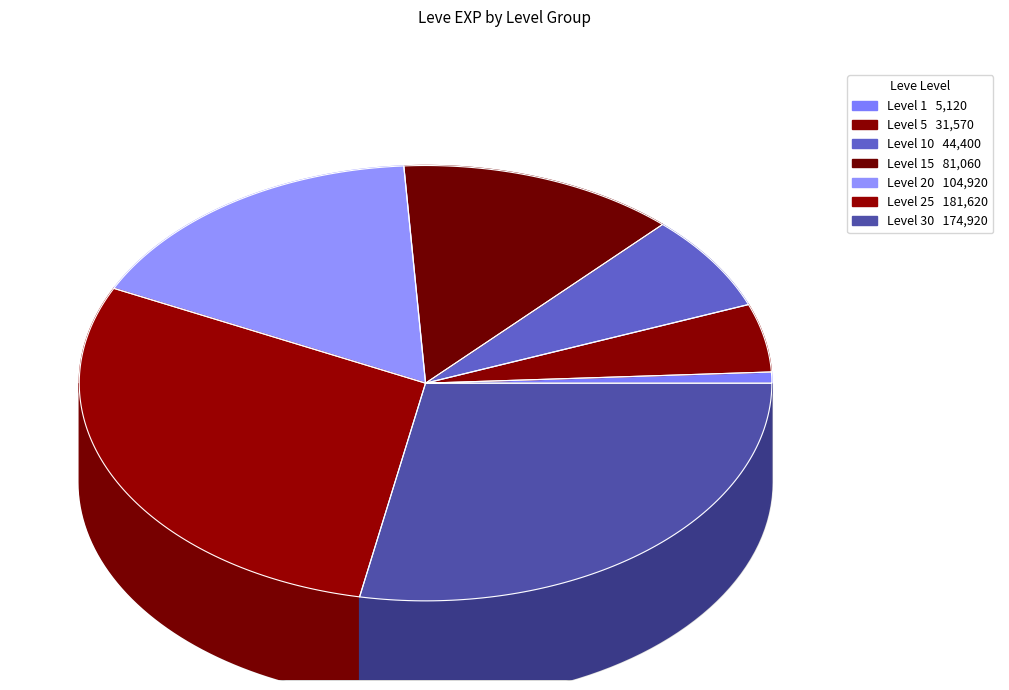

True or false: A Thorn in One's Hide accounts for 17% of the total.

False